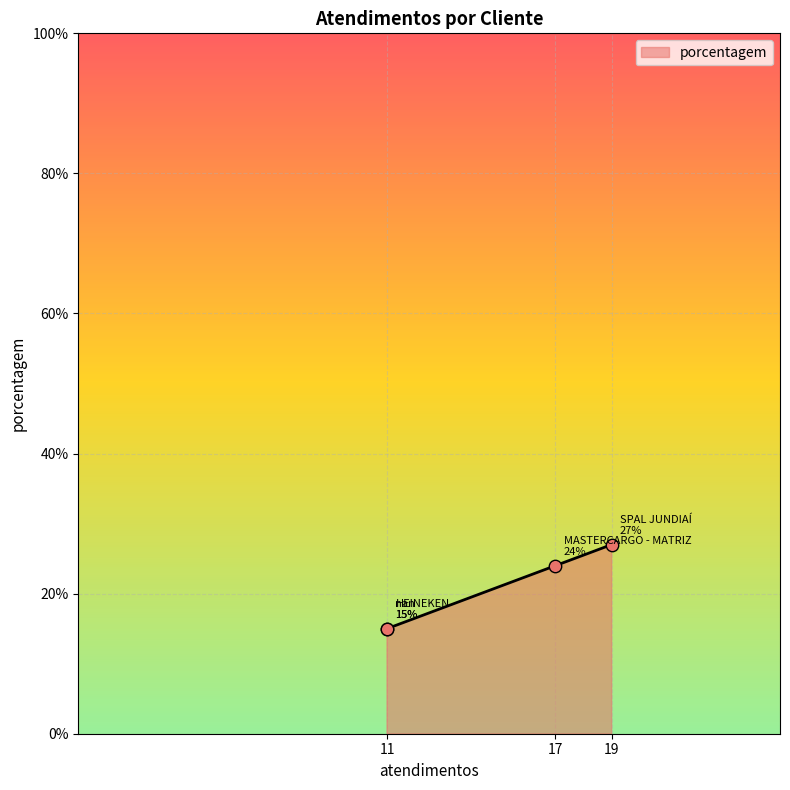

What is the change in value from 17 to 11?

-9